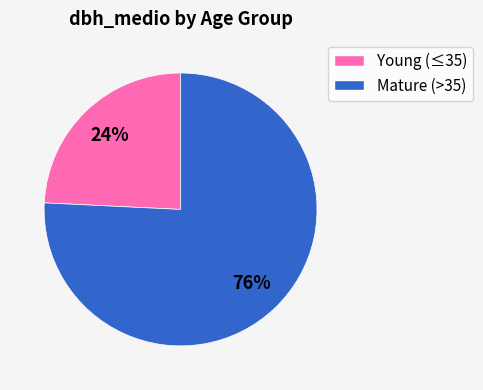

To the nearest percent, what is the difference between the largest and smallest slice percentages?

52%